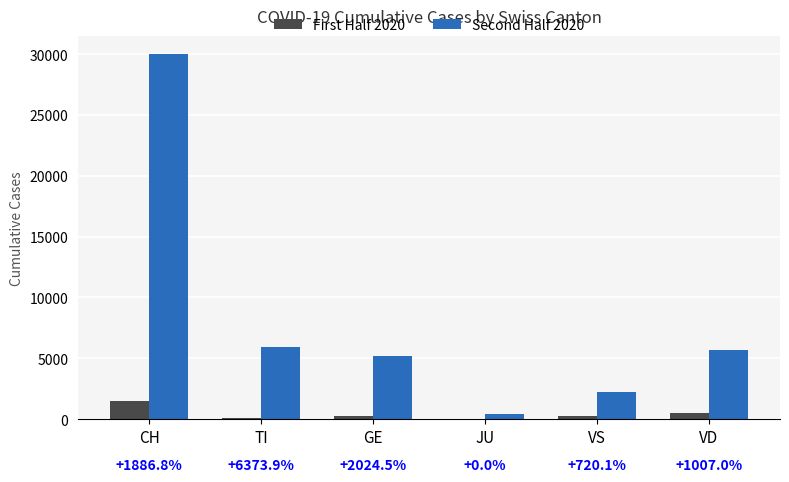

Are the bars grouped side by side (vs. stacked)?

Yes